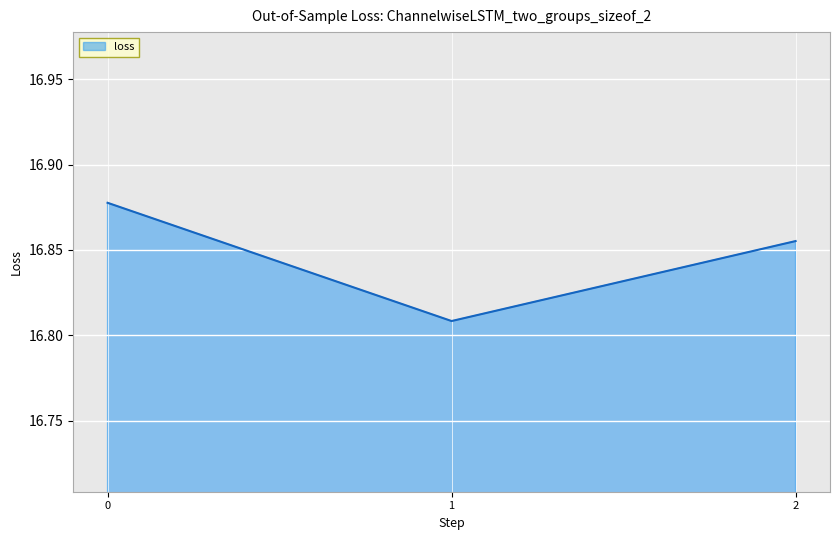

List the labels in order of value, smallest first.

1, 2, 0